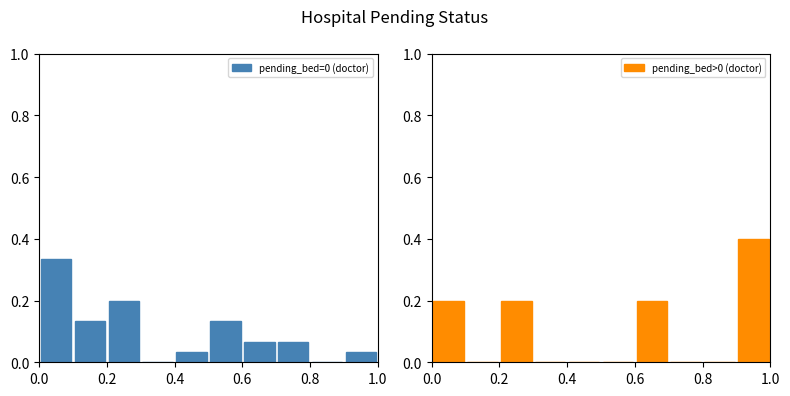

What is the highest value of the pending_bed>0 (doctor) series?

0.4